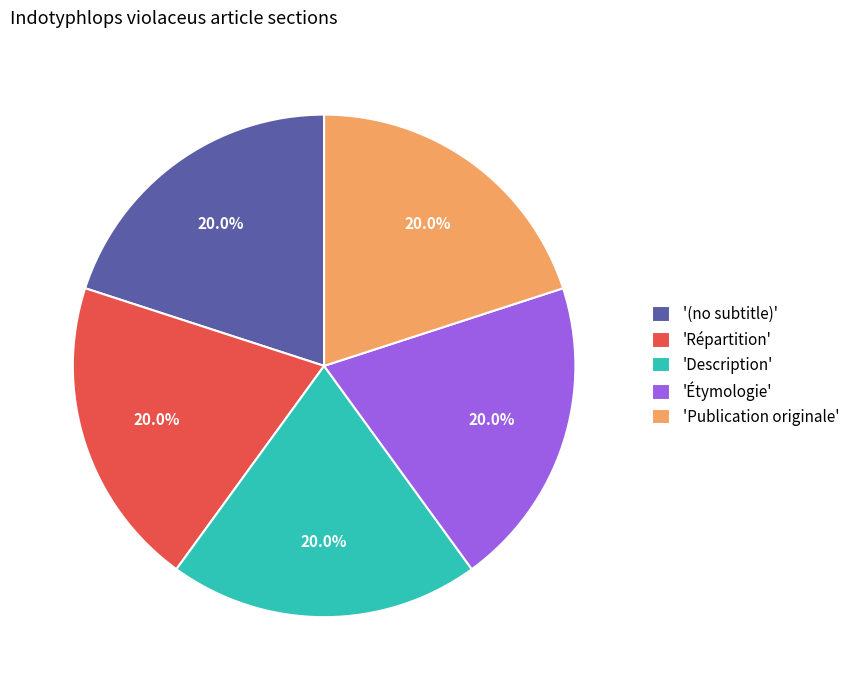

What is the ratio of the value at '(no subtitle)' to the value at 'Publication originale'?

1.0